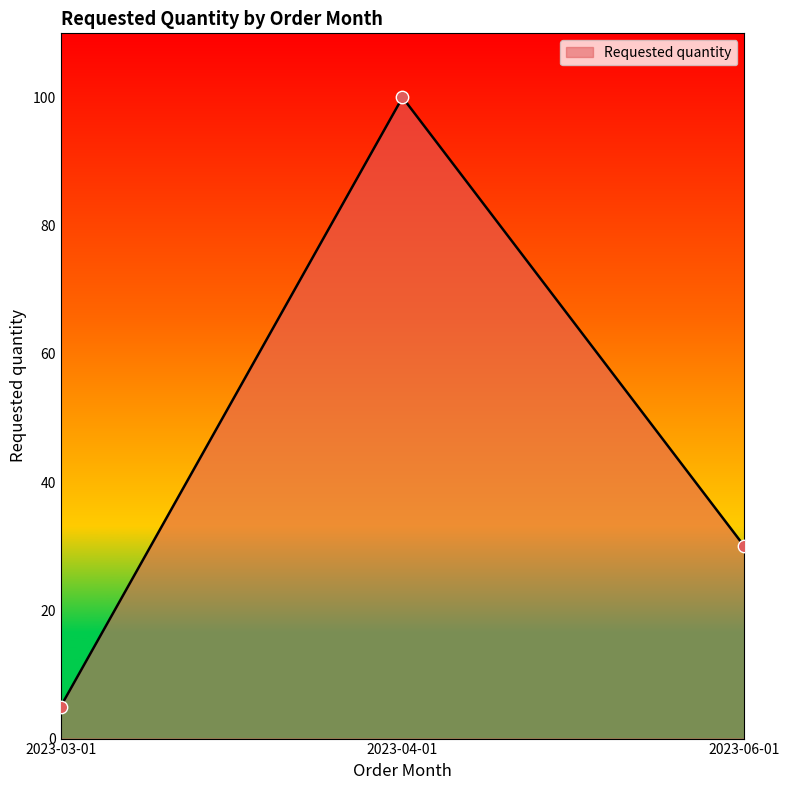

Which has a higher value, 2023-06-01 or 2023-03-01?

2023-06-01